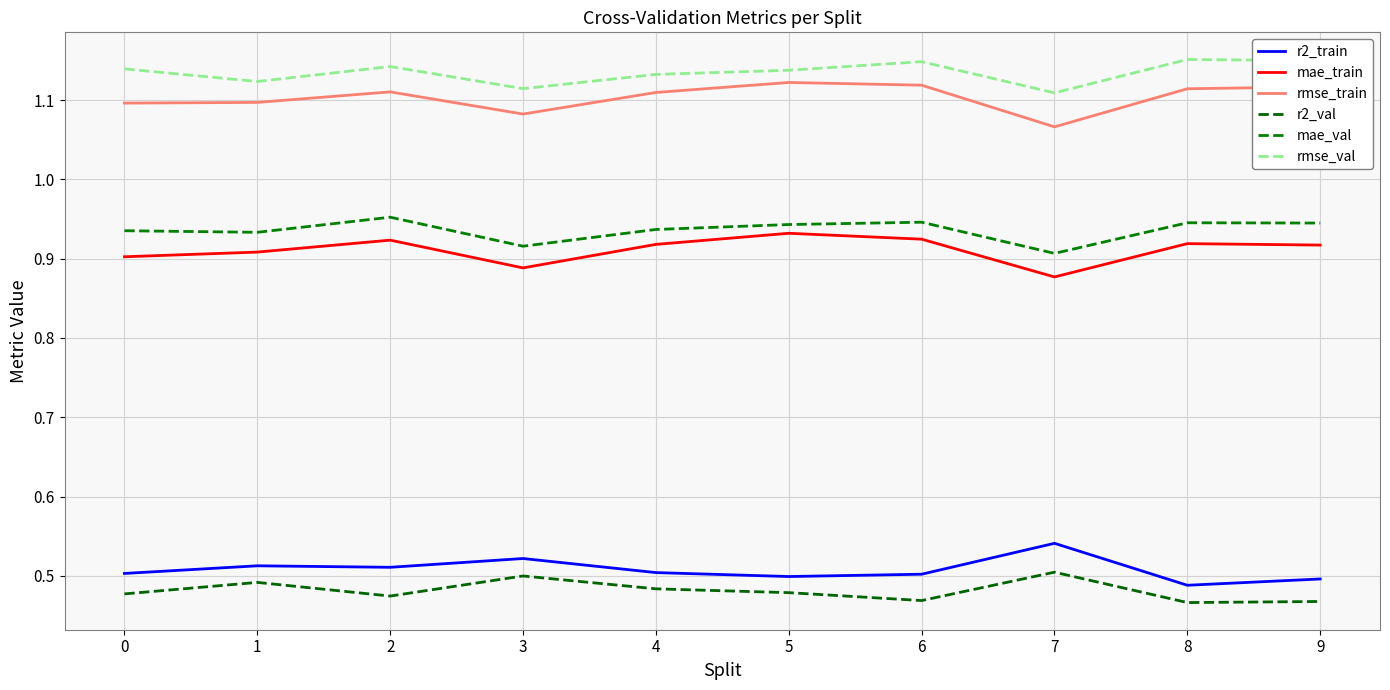

Does the chart display data point markers on the line(s)?

No